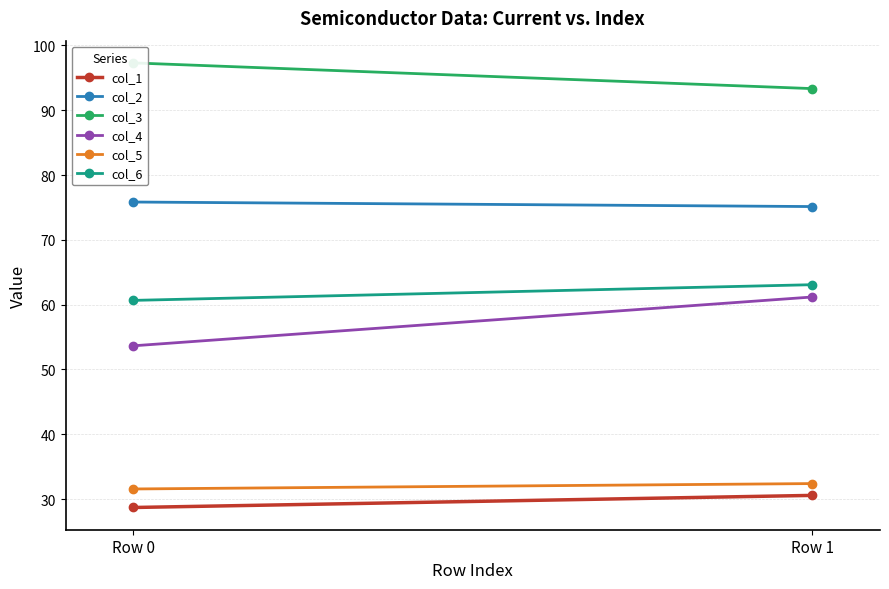

The col_6 series shows 109.4 at Row 1. True or false?

False